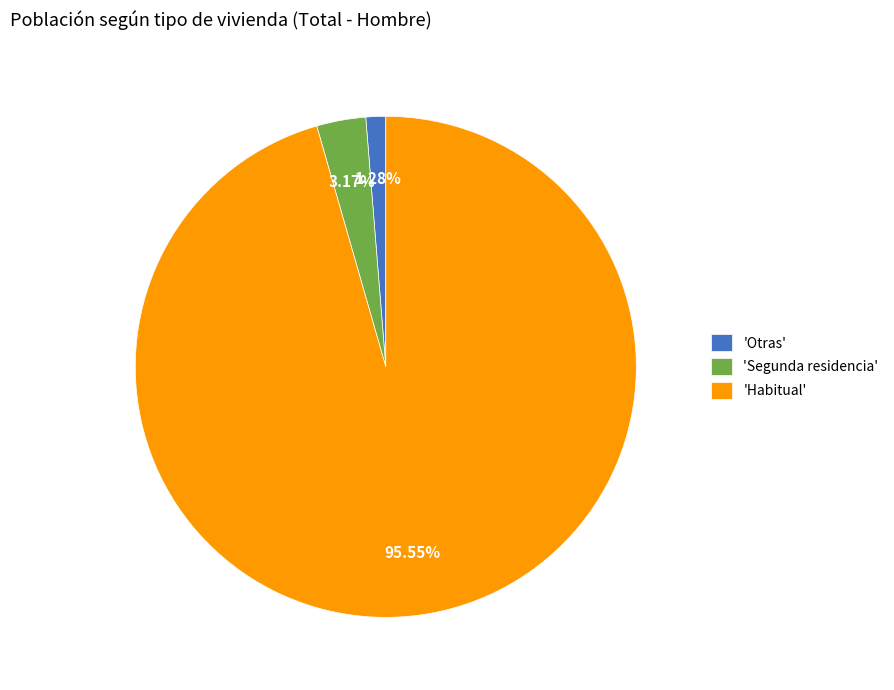

How many slices are in this pie chart?

3